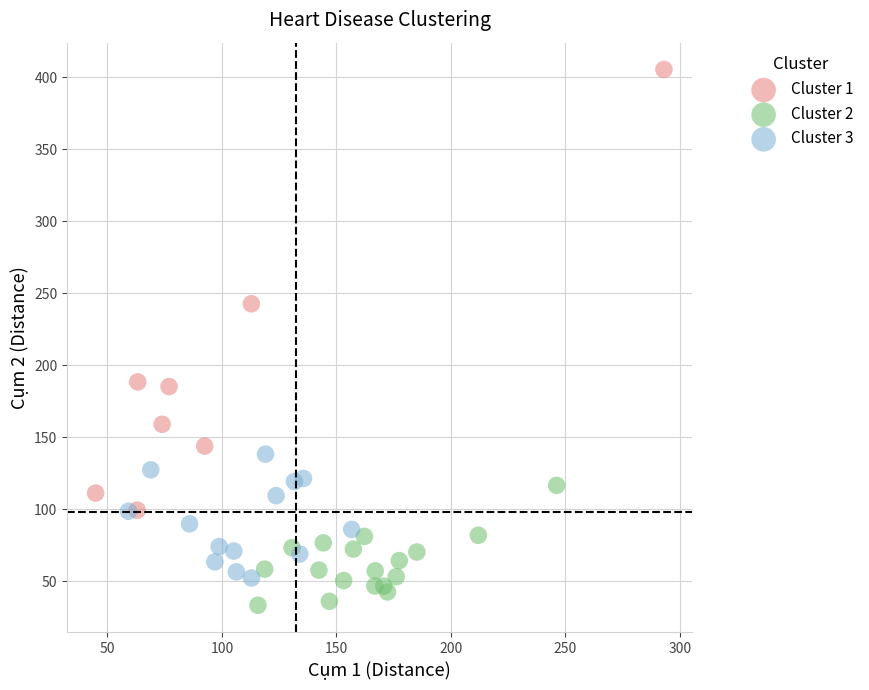

What are all the series names shown in the legend?

Cluster 1, Cluster 2, Cluster 3